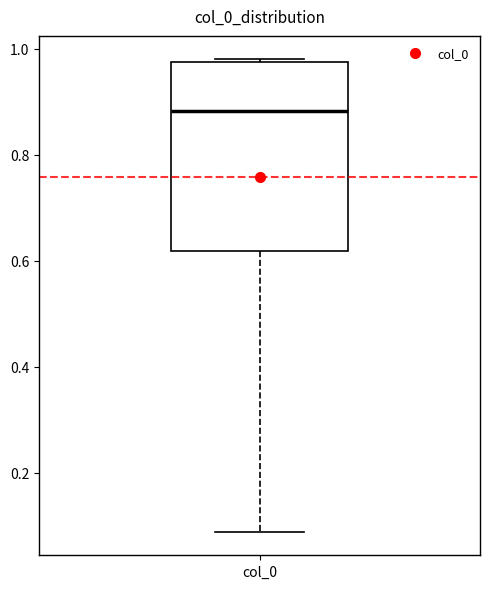

Read this box plot against the y-axis: the position of the median line, the range covered by the box, and the ends of both whiskers. The values are not printed on the chart, so give them approximately, as read against the axis.

median 0.88, box 0.62 to 0.98, whiskers 0.08 to 0.98